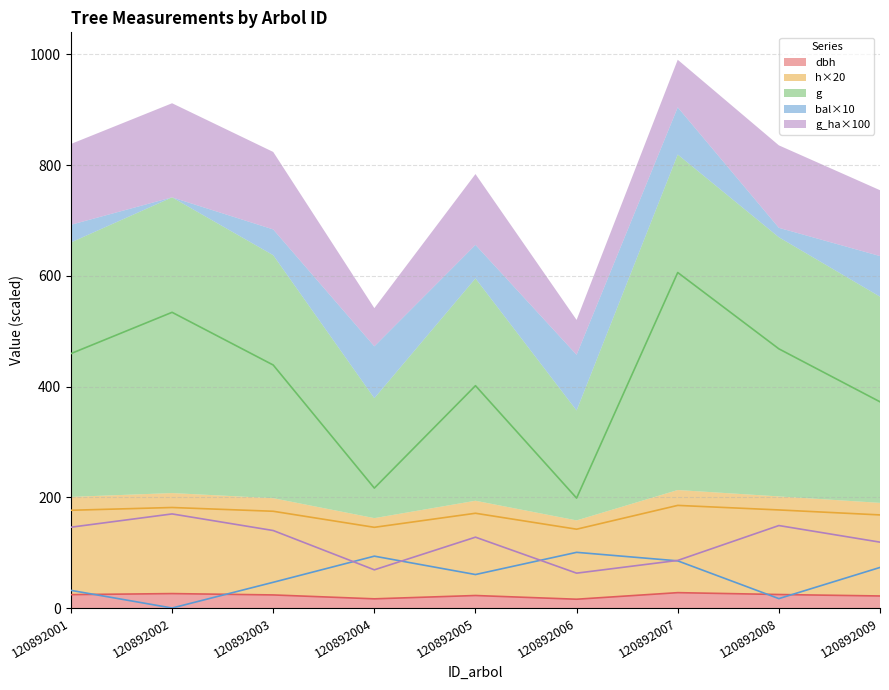

List the series in order of their peak value, lowest first.

dbh, bal, g_ha, h, g